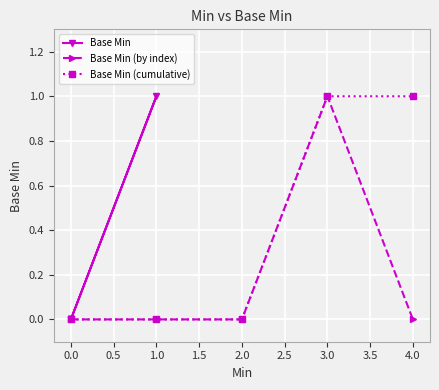

Is it true that Base Min equals 0 at 0.0?

True